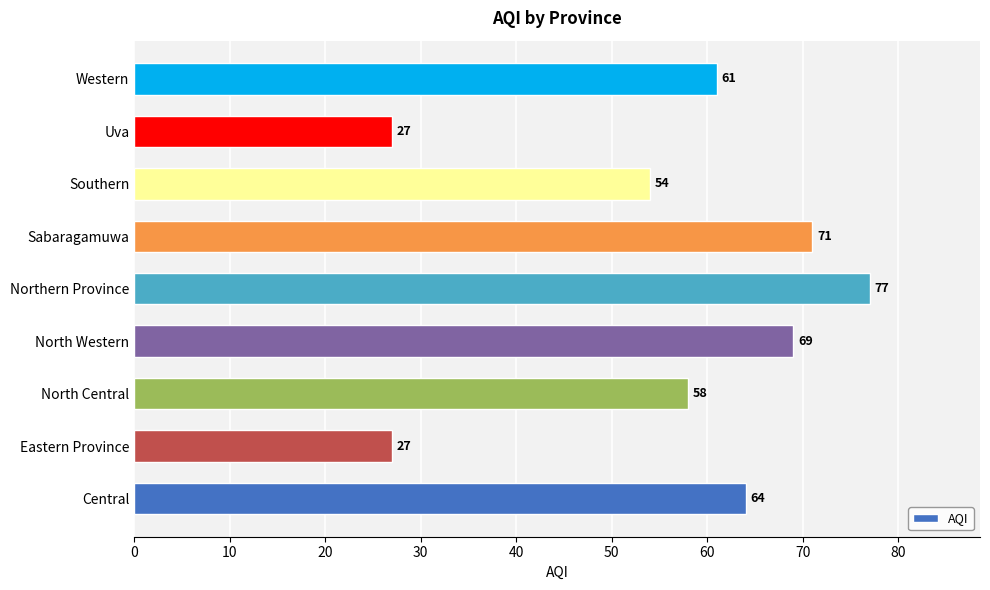

The chart shows a value of 61 at Western. True or false?

True